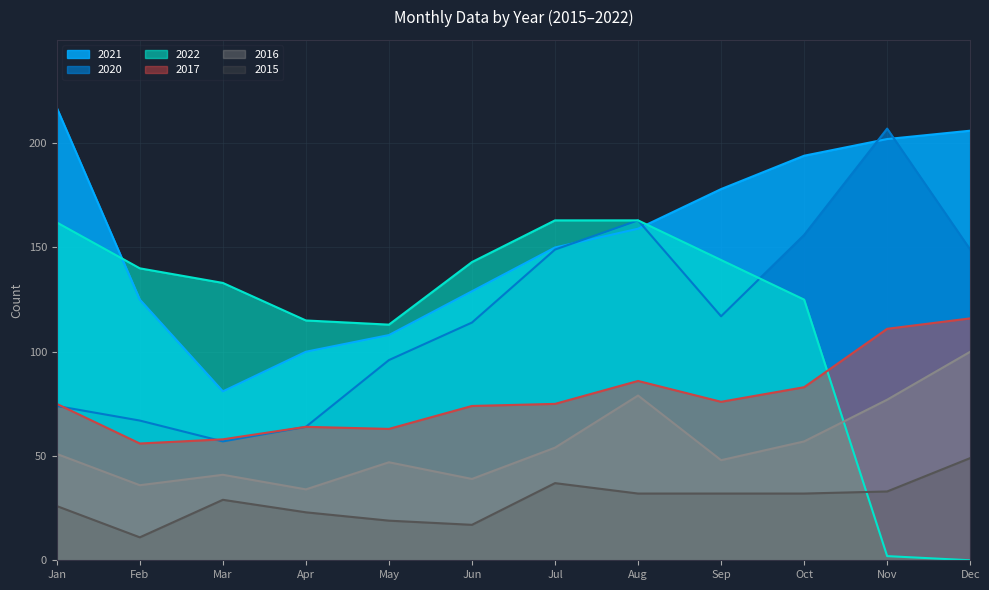

Where is 2017 nearest to the value 86?

Aug